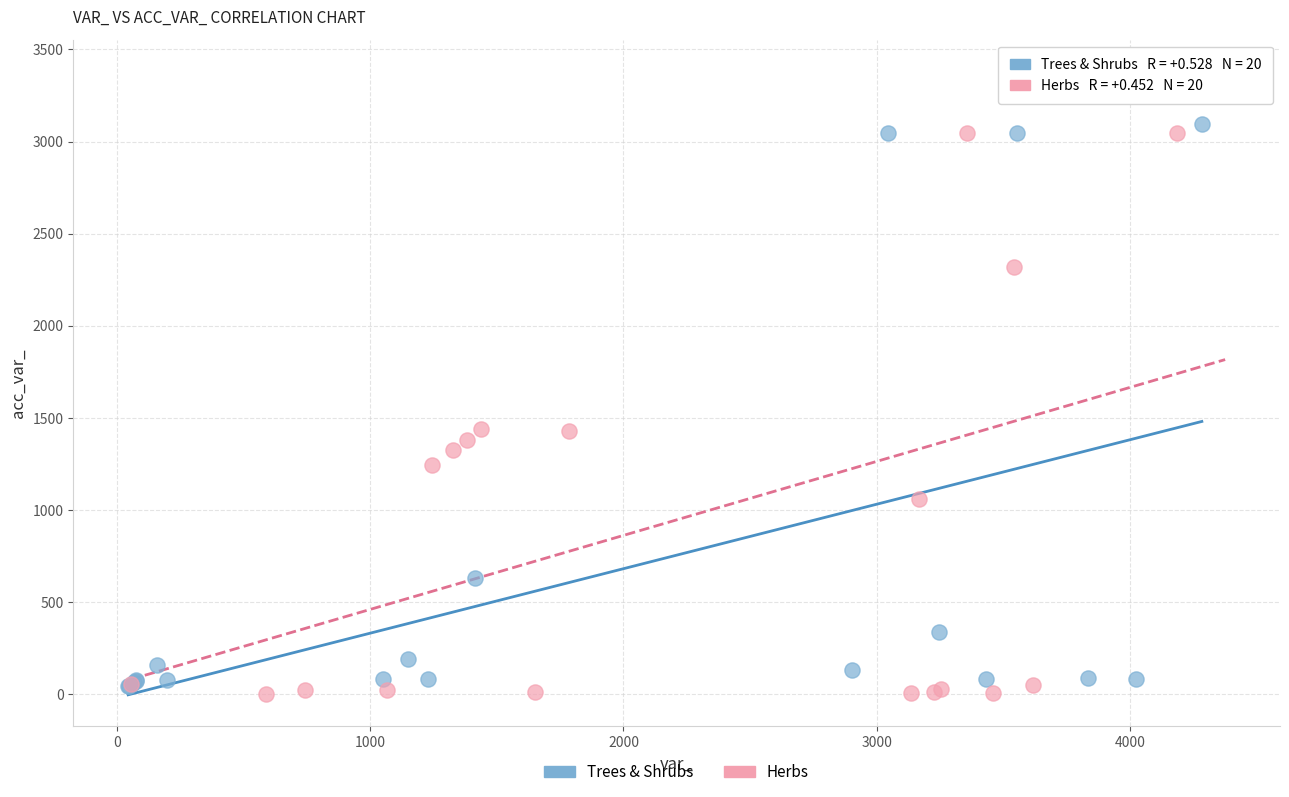

Which series contains the highest Y value?

Herbs